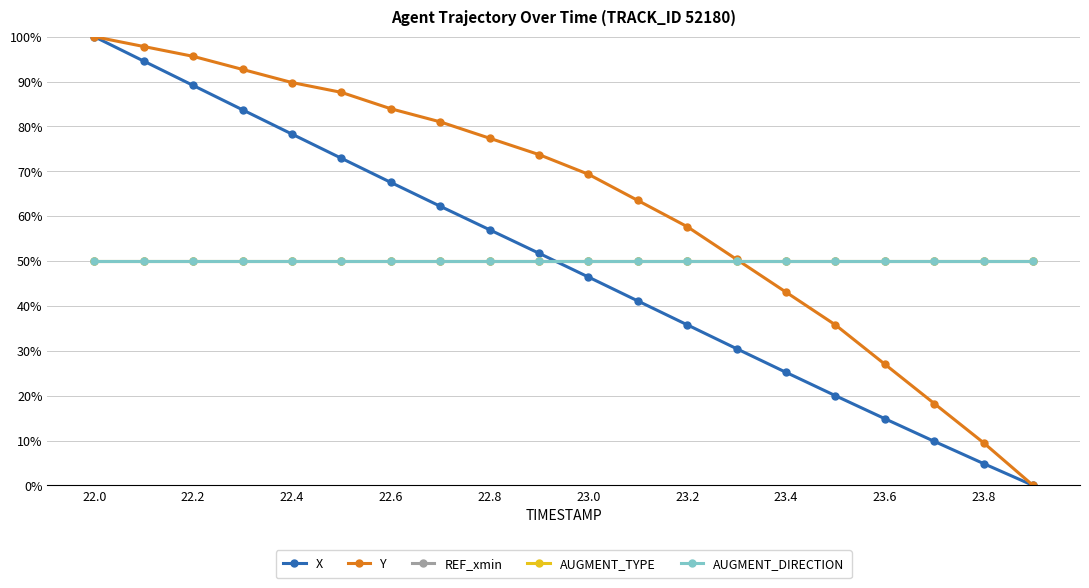

Is this an area chart (filled region under the line)?

No